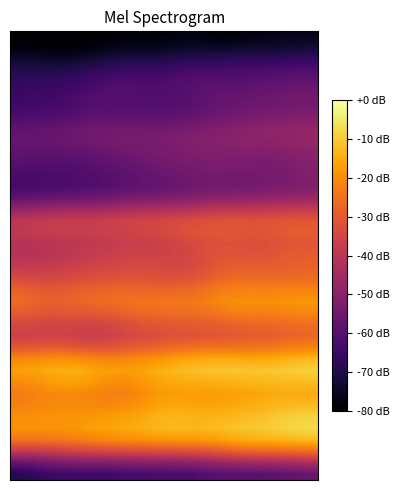

What is the greatest value displayed?

-7.6